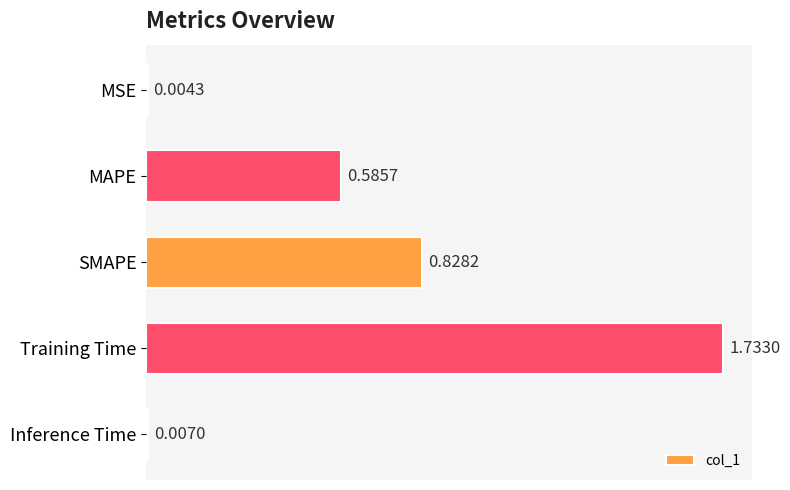

Which label corresponds to the largest value in the chart?

Training Time